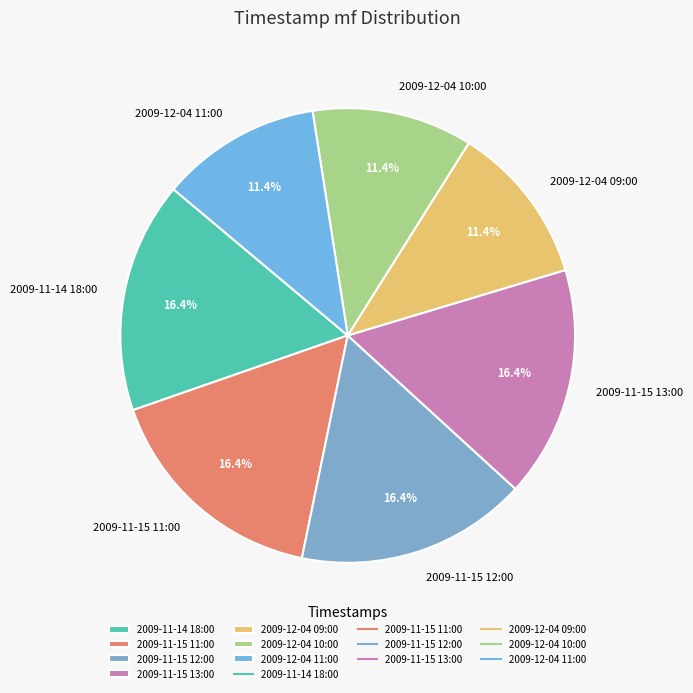

True or false: 2009-12-04 10:00 accounts for 11% of the total.

True